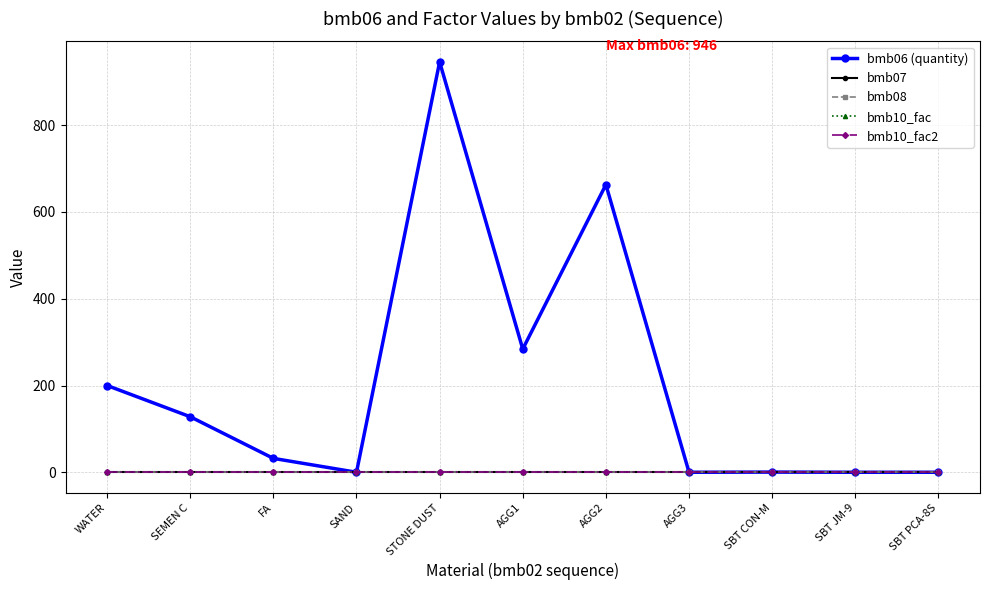

True or false: bmb10_fac2 has more than 2 interior local peaks.

False